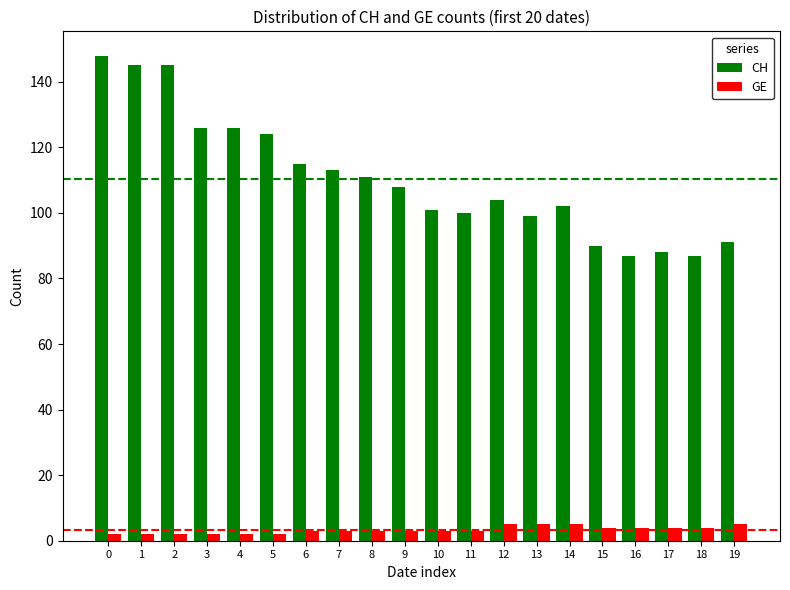

What are all the series names shown in the legend?

CH, GE